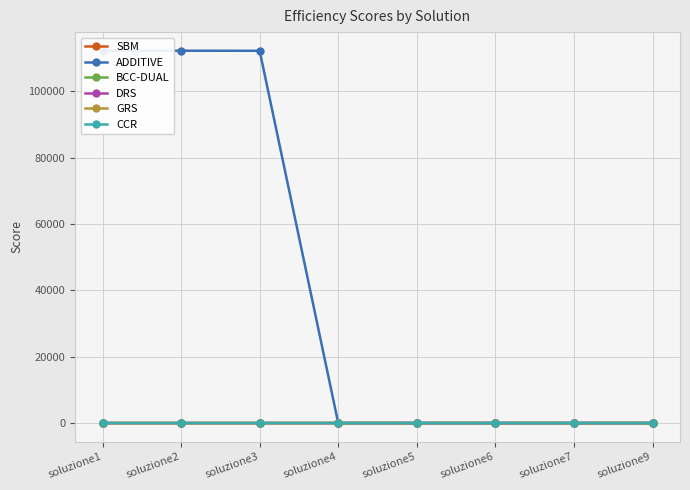

Is this an area chart (filled region under the line)?

No